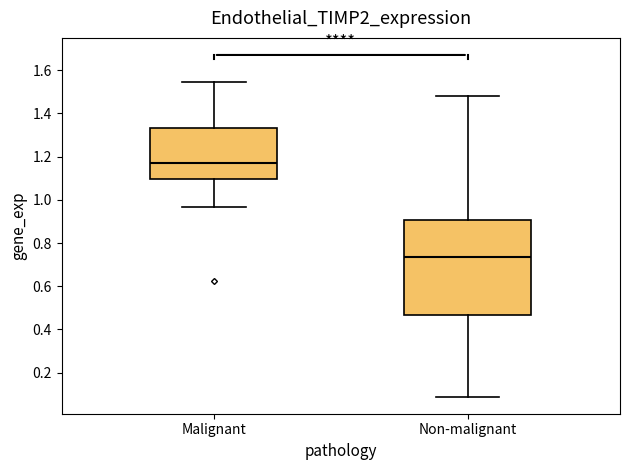

Reading left to right, transcribe this box plot: for each box, give where its median line is, the range the box spans, and where its two whiskers end, as read against the y-axis. The values are not printed on the chart, so give them approximately, as read against the axis.

Malignant: median 1.16, box 1.10 to 1.34, whiskers 0.96 to 1.54
Non-malignant: median 0.74, box 0.46 to 0.90, whiskers 0.08 to 1.48